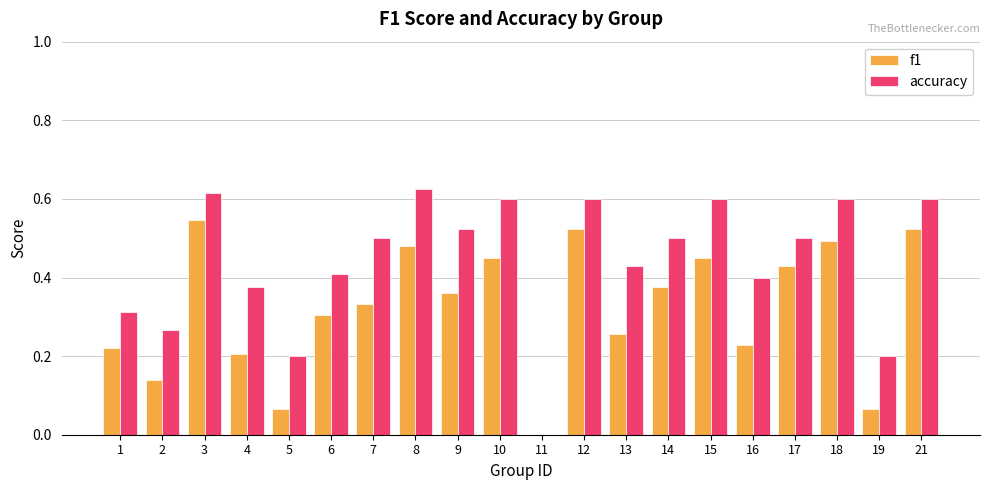

Which series has the largest total across all categories?

accuracy